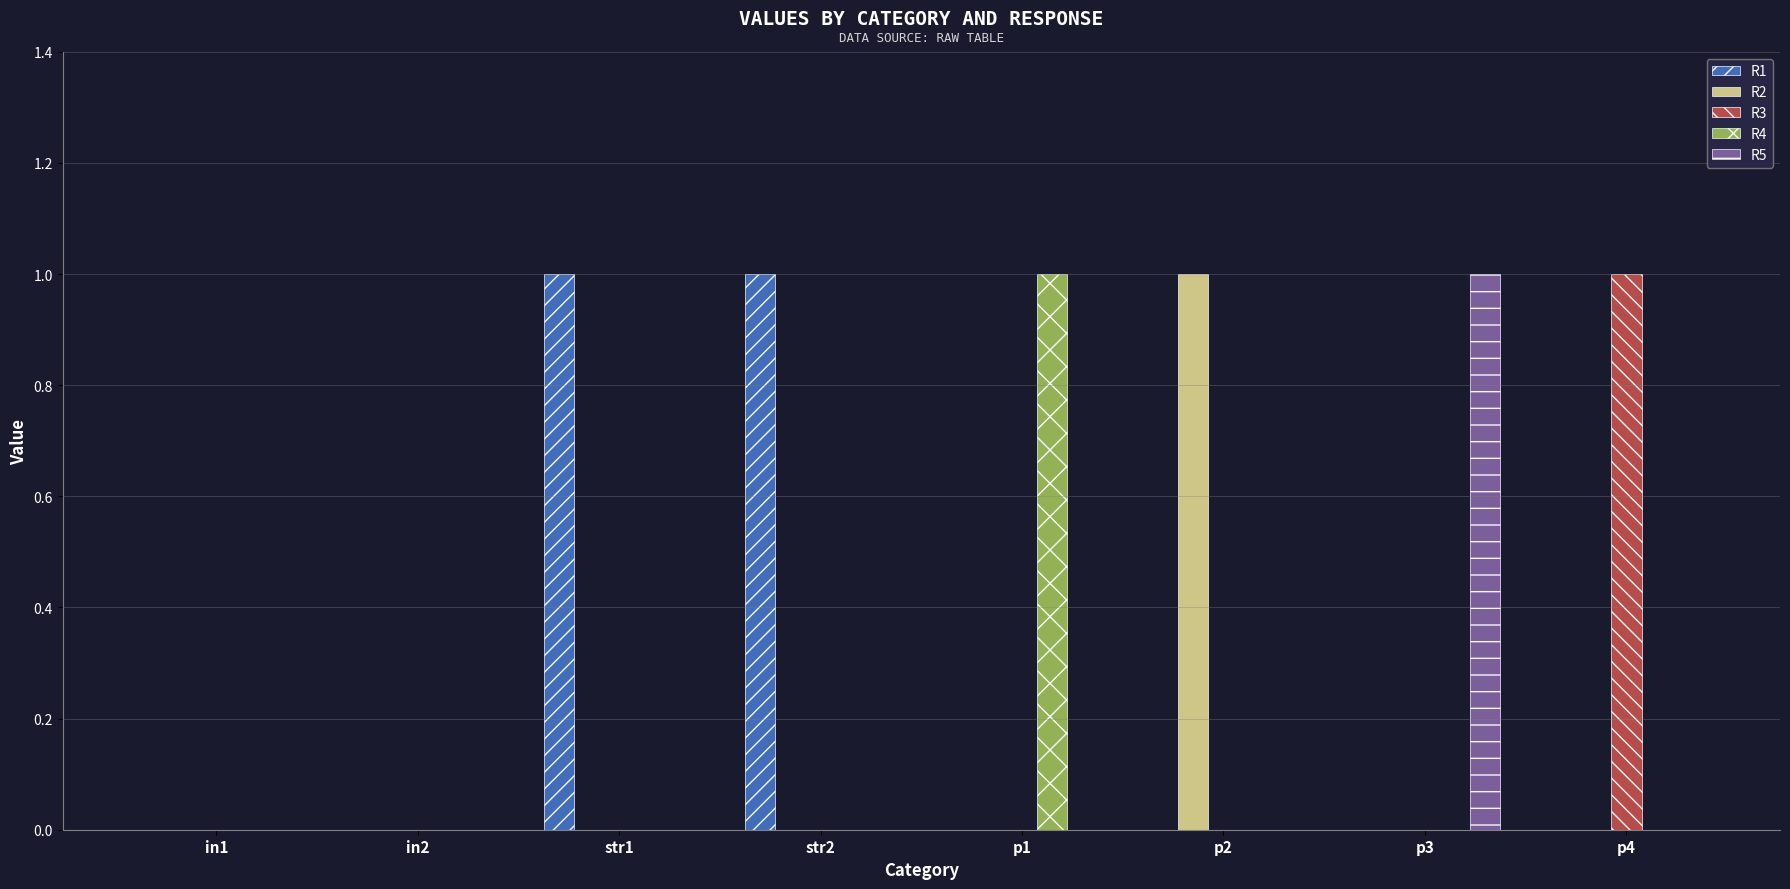

What are all the series names shown in the legend?

R1, R2, R3, R4, R5